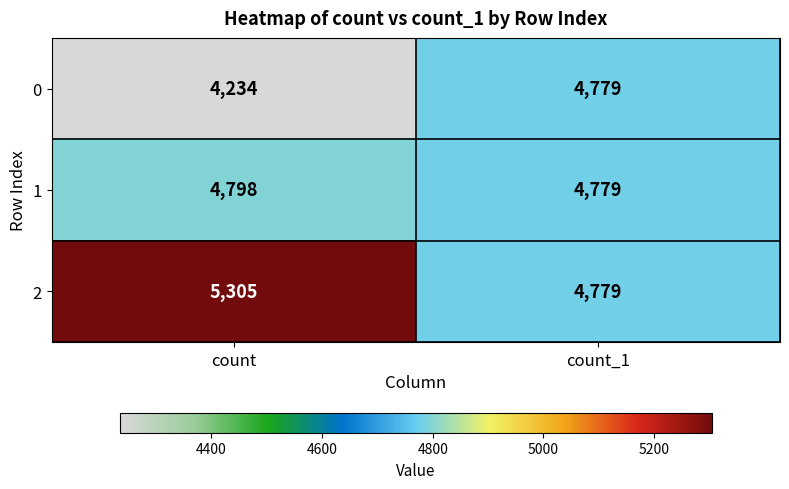

Which series changed the most between count and count_1?

0